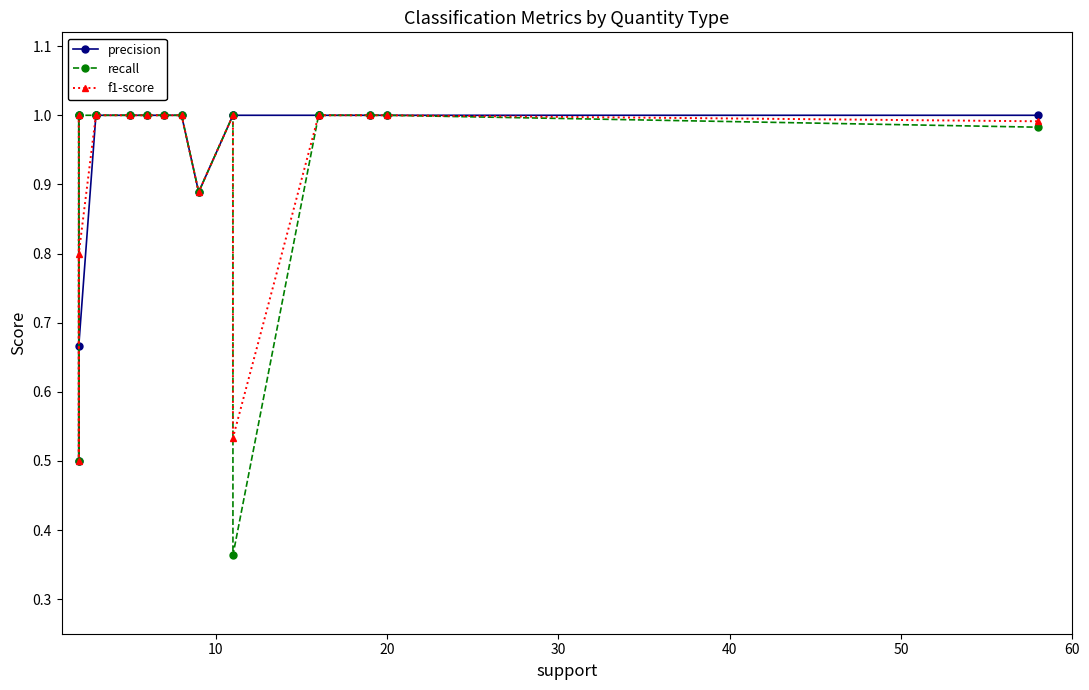

What is the total value across all series at 9?

2.7